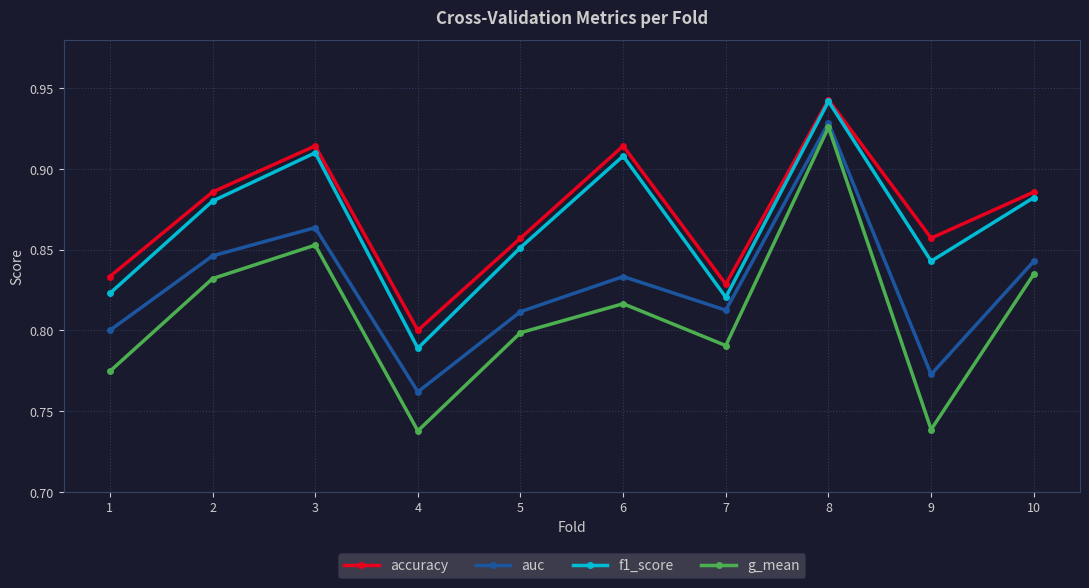

True or false: f1_score and g_mean cross at least once.

False